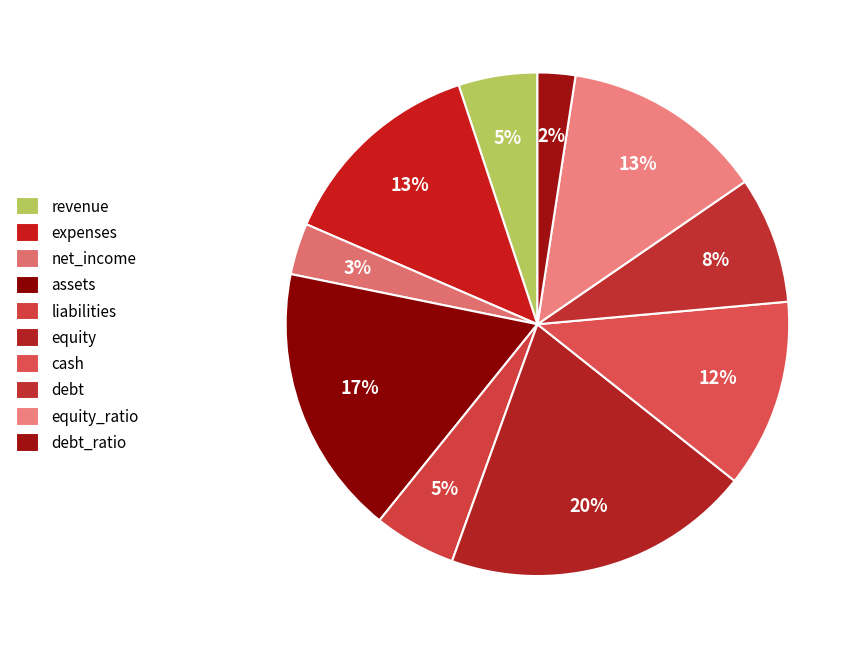

To the nearest percent, what portion does liabilities represent?

5%